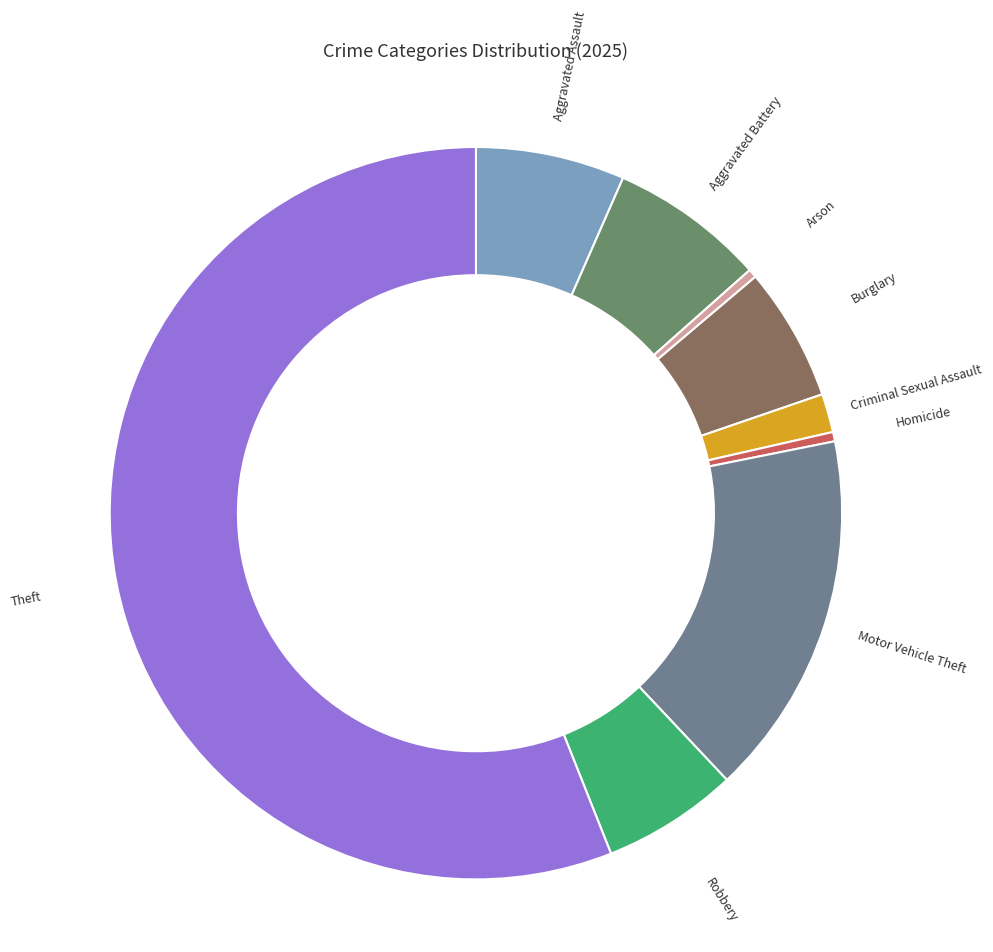

How many slices are in this pie chart?

9